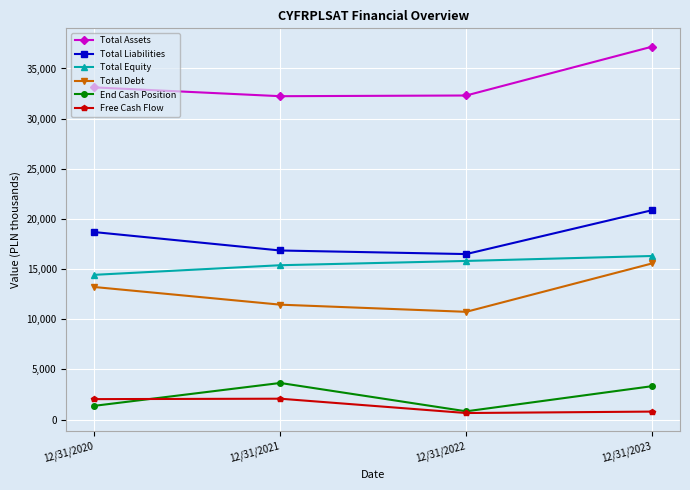

At how many categories does at least one series exceed 37034672?

1